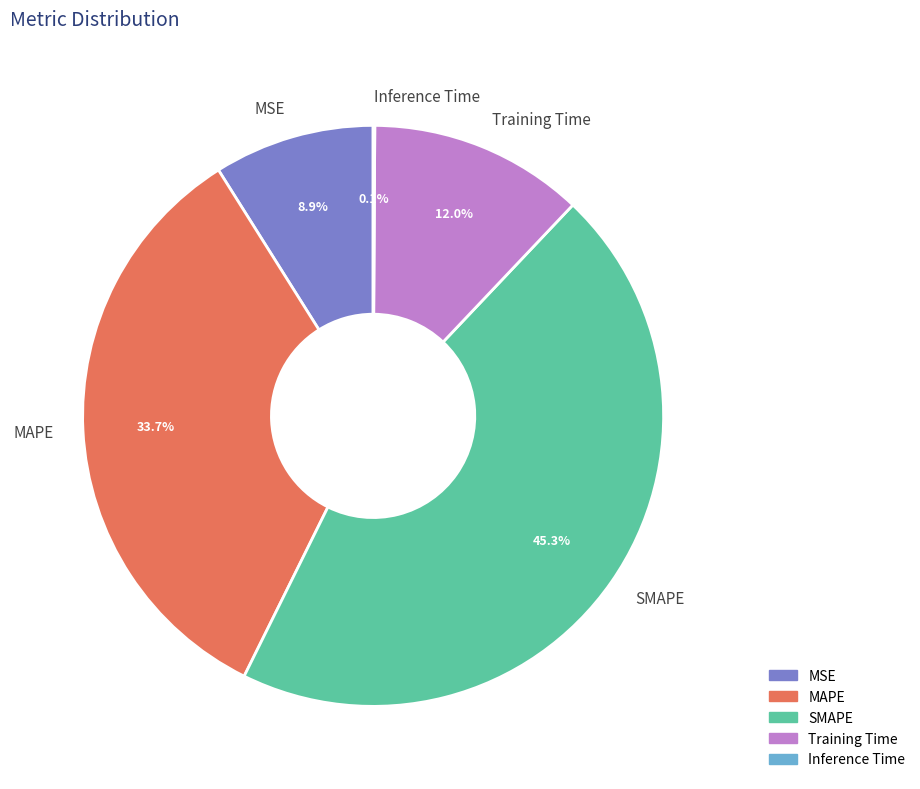

Which has a higher value, Training Time or SMAPE?

SMAPE